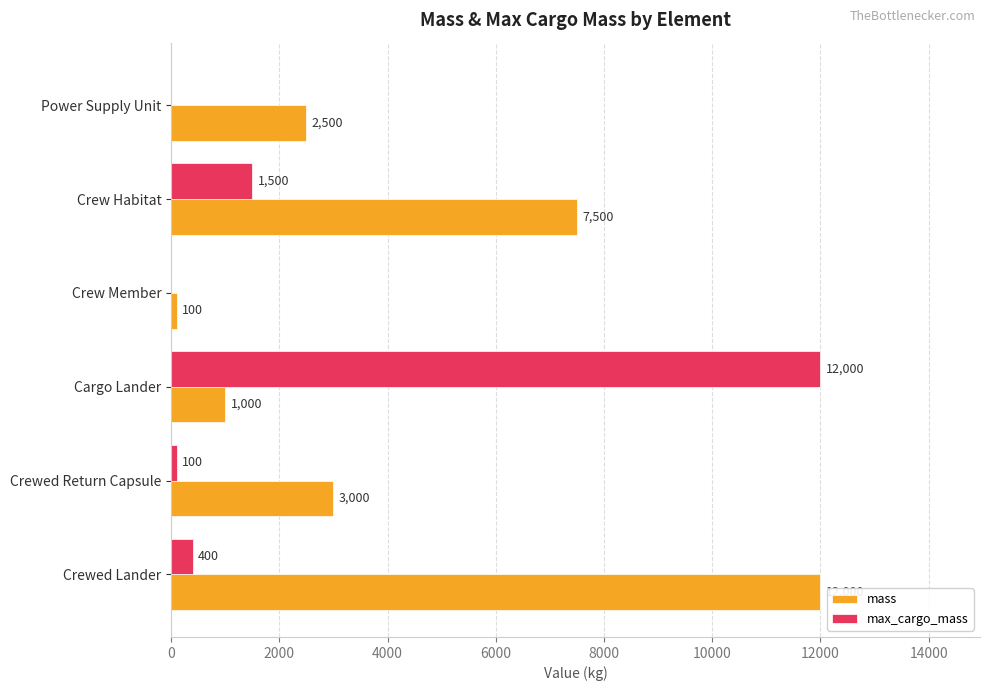

The value of max_cargo_mass at Power Supply Unit is 0. True or false?

True